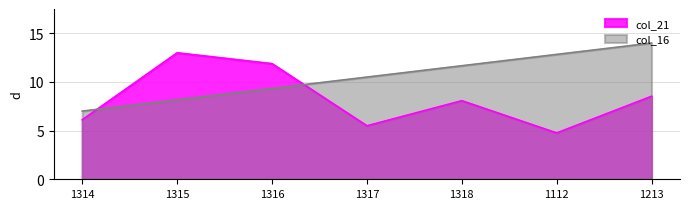

What is the maximum value shown in the chart?

14.0